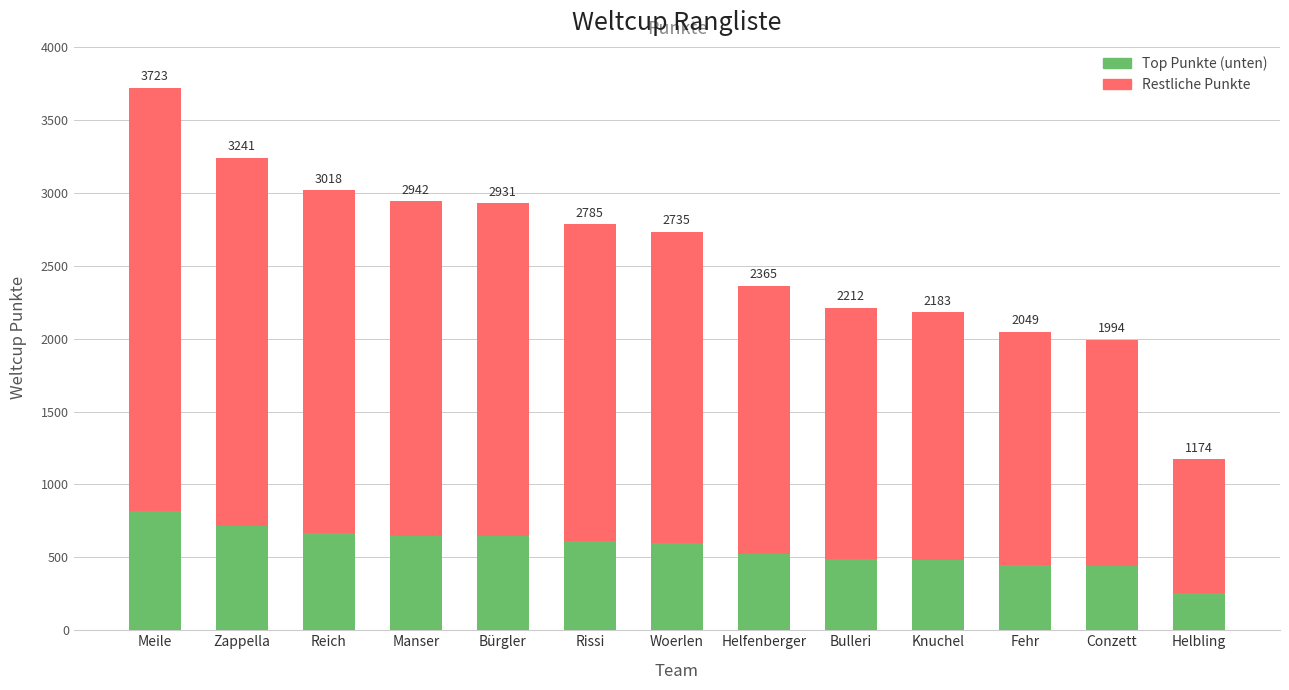

Which category has the highest value in the Top Punkte (unten) series?

Meile